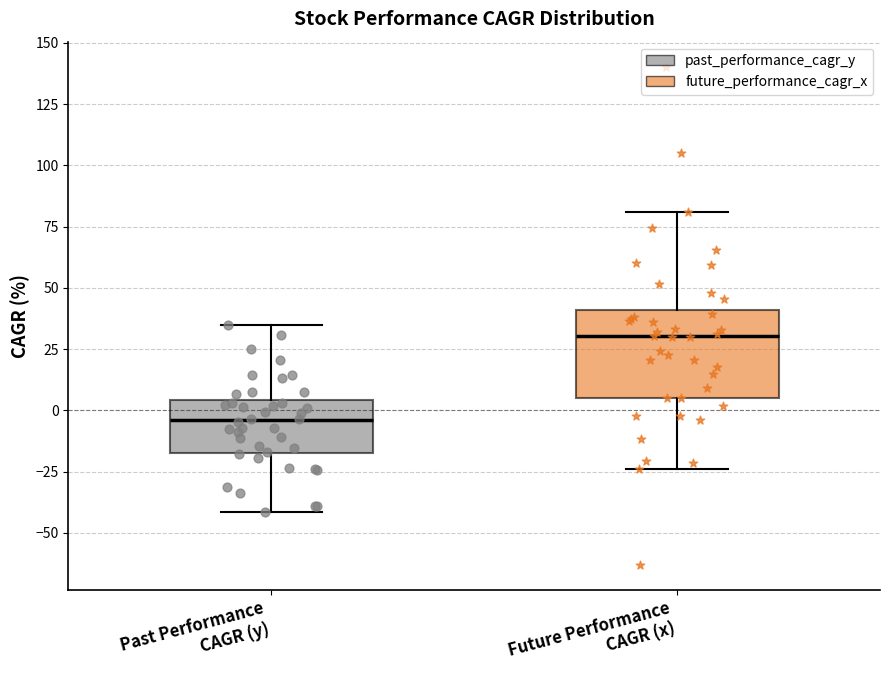

Where is the lower edge of the box for Future Performance CAGR (x) on the y-axis? The values are not printed on the chart, so give them approximately, as read against the axis.

5